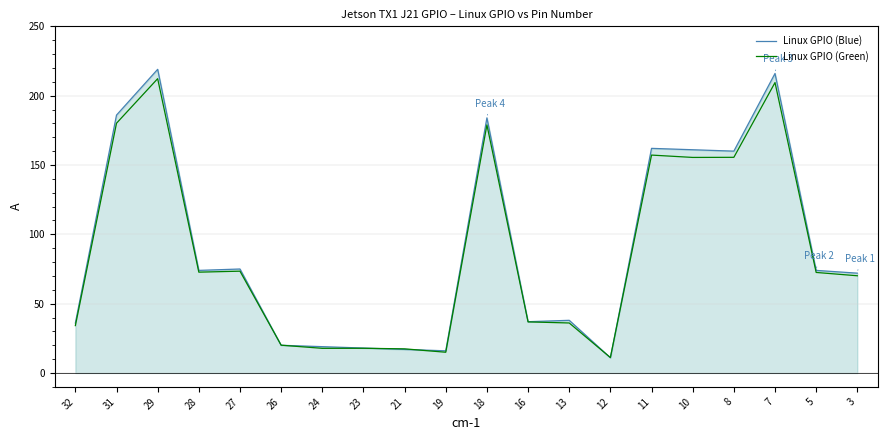

Which series has the widest spread of values?

Linux GPIO (Blue)